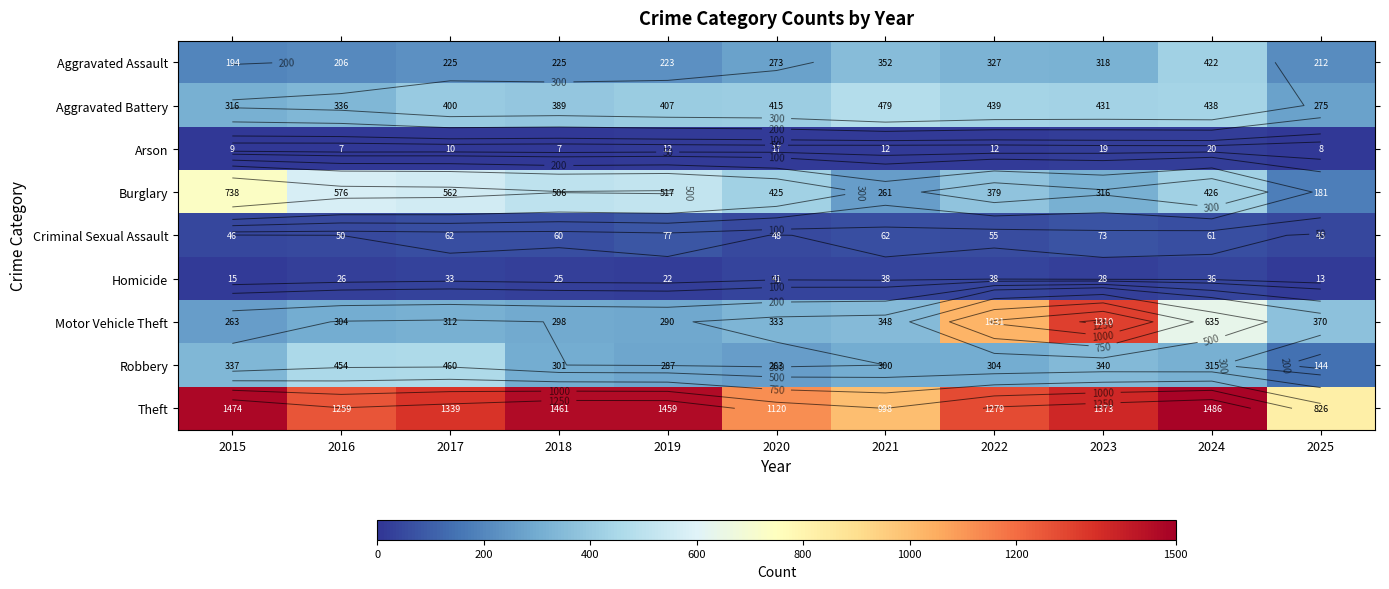

Rank the categories by Burglary value from lowest to highest.

2025, 2021, 2023, 2022, 2020, 2024, 2018, 2019, 2017, 2016, 2015